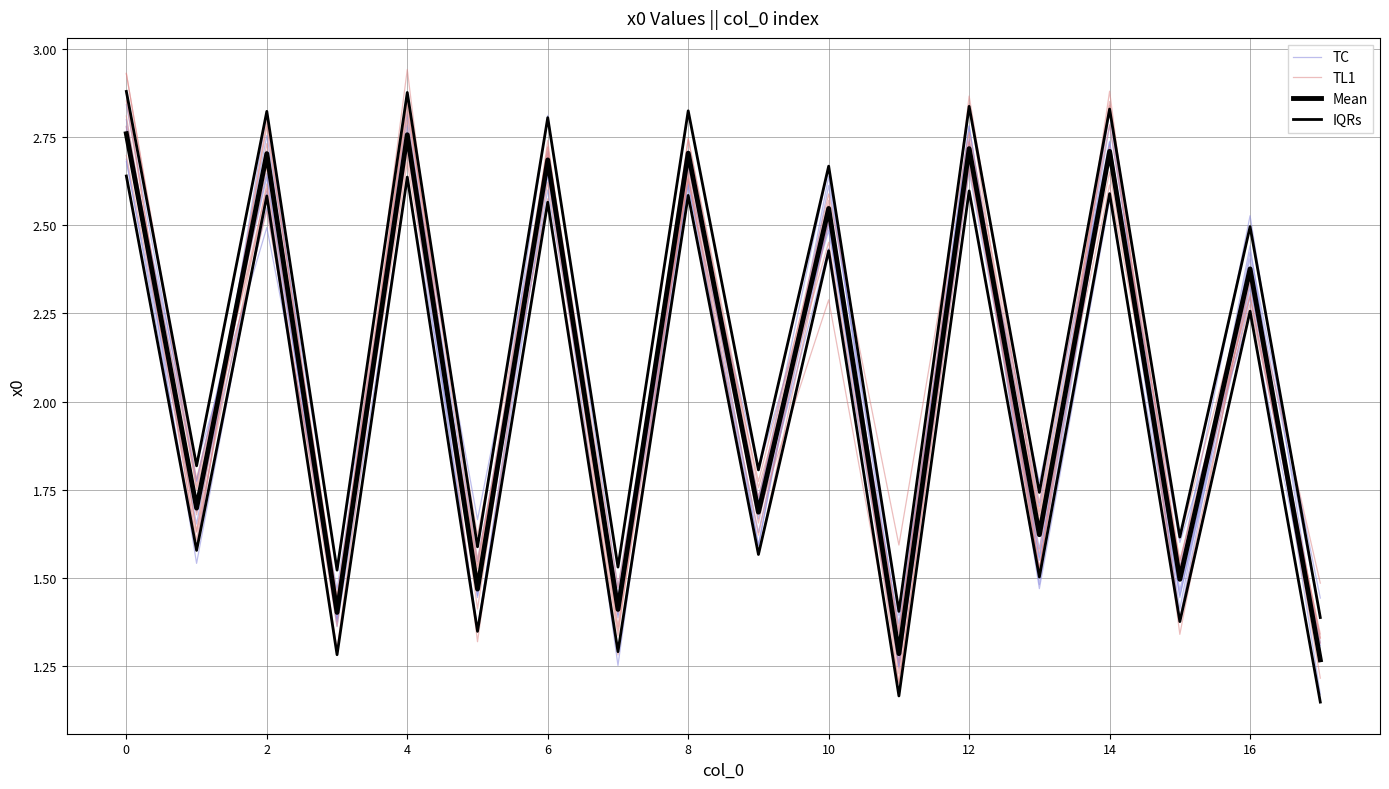

What is the label of the 11th point from the left?

10